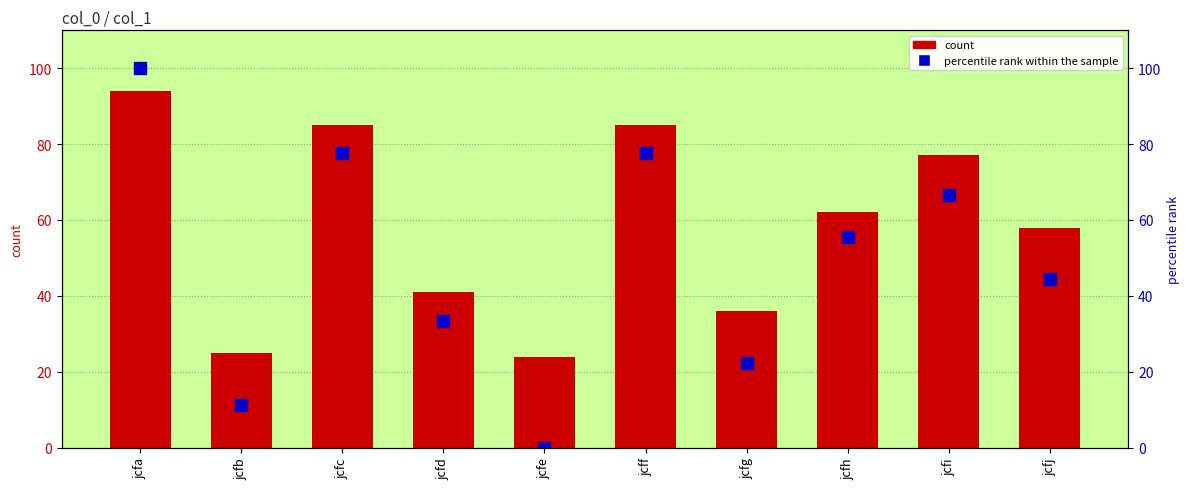

The value of col_1 at jcfi is 77.0. True or false?

True